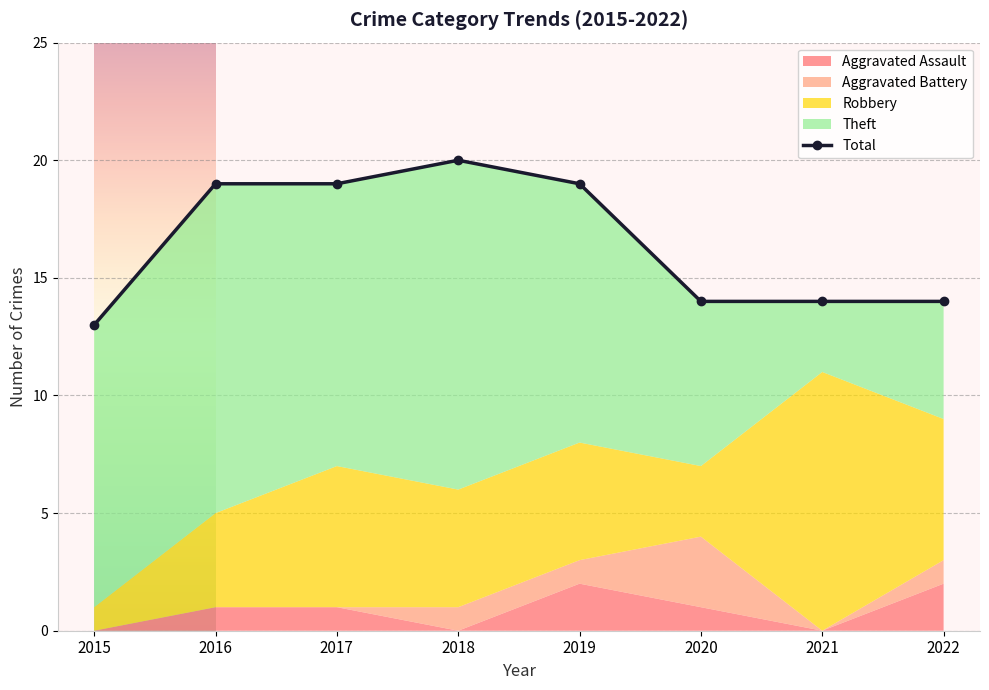

The value of Total at 2022 is 19. True or false?

False